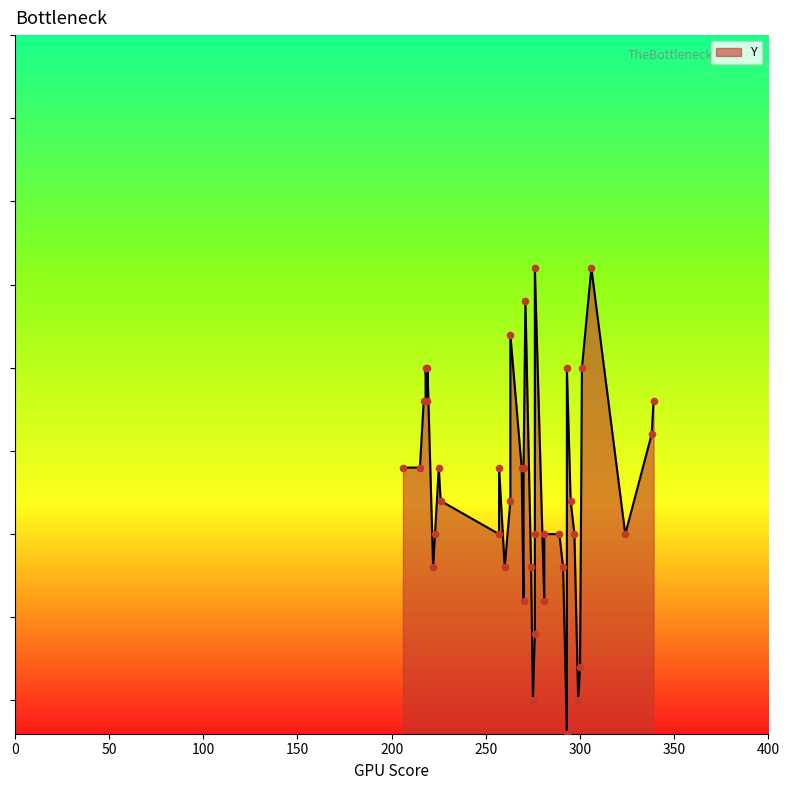

Between 301 and 293, which is larger?

301